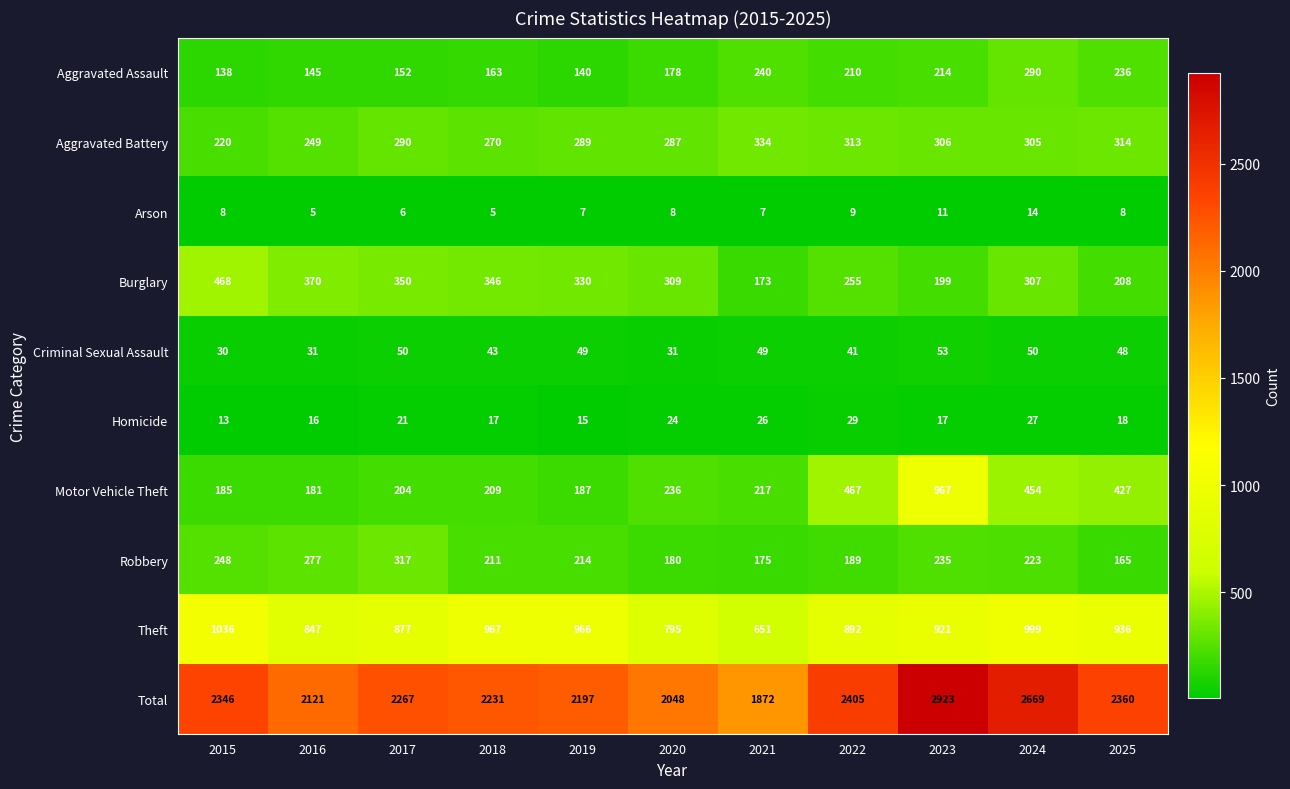

What is the highest value of the Criminal Sexual Assault series?

53